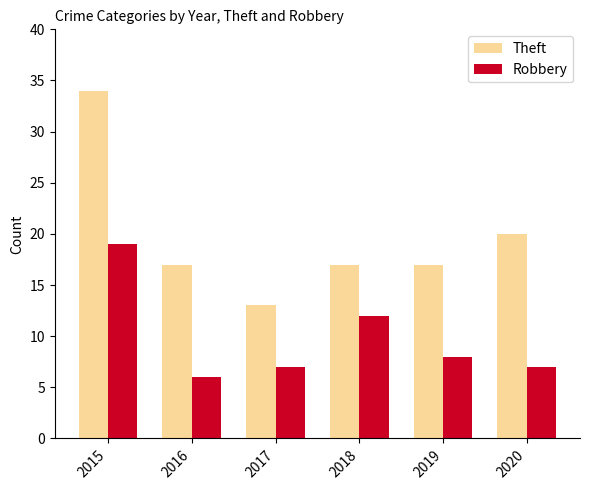

What is the minimum value for Theft?

13